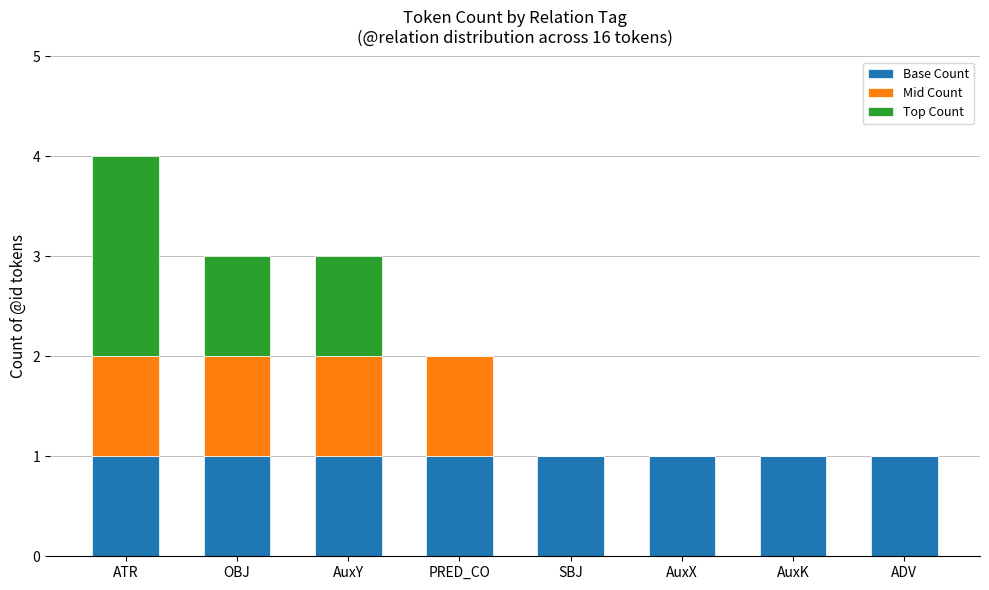

Count the number of categories in the chart.

8